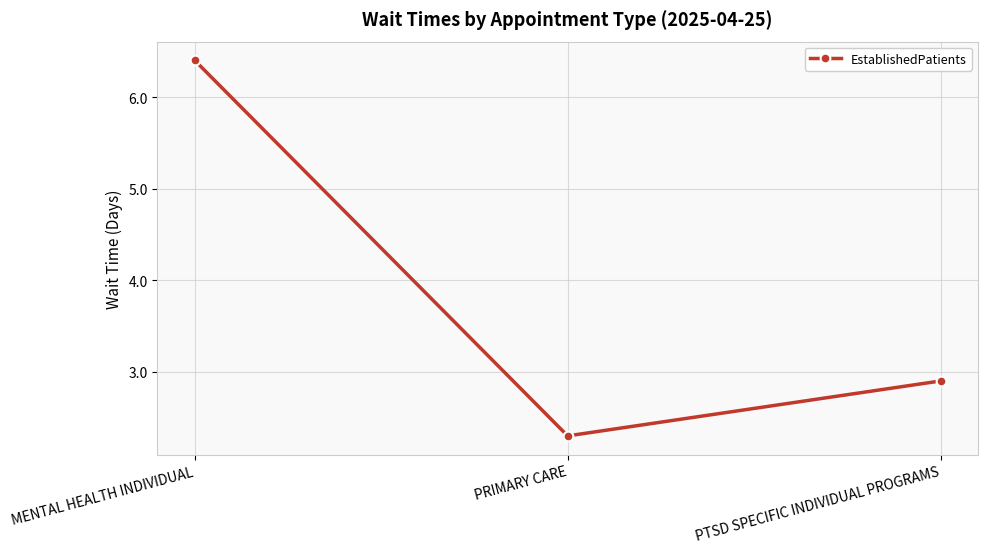

What is the minimum value shown in the chart?

2.3